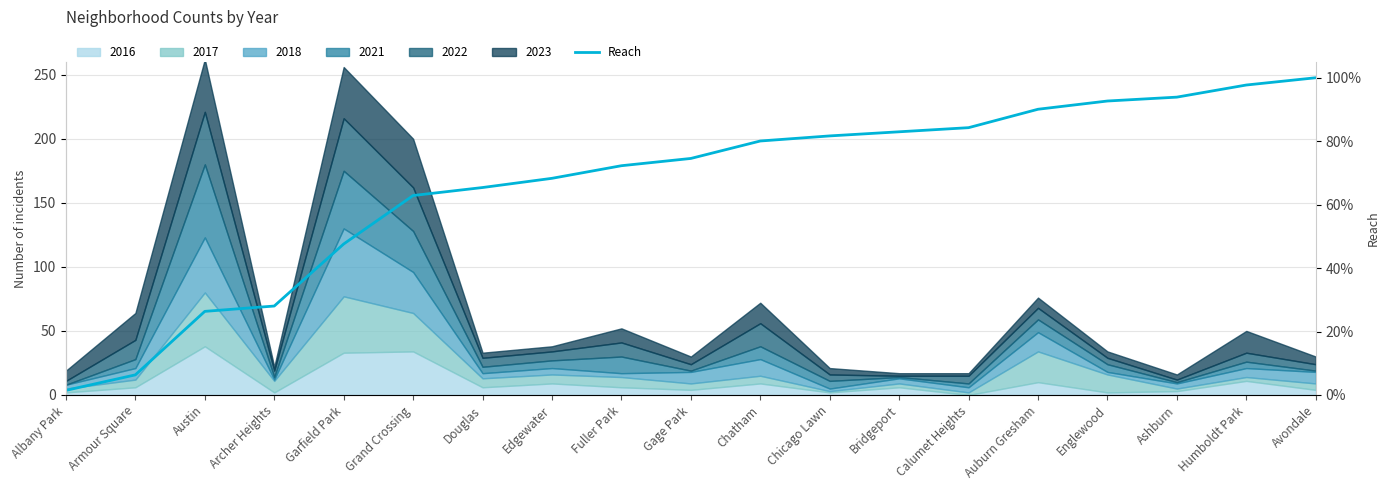

What is the smallest value displayed?

1.5